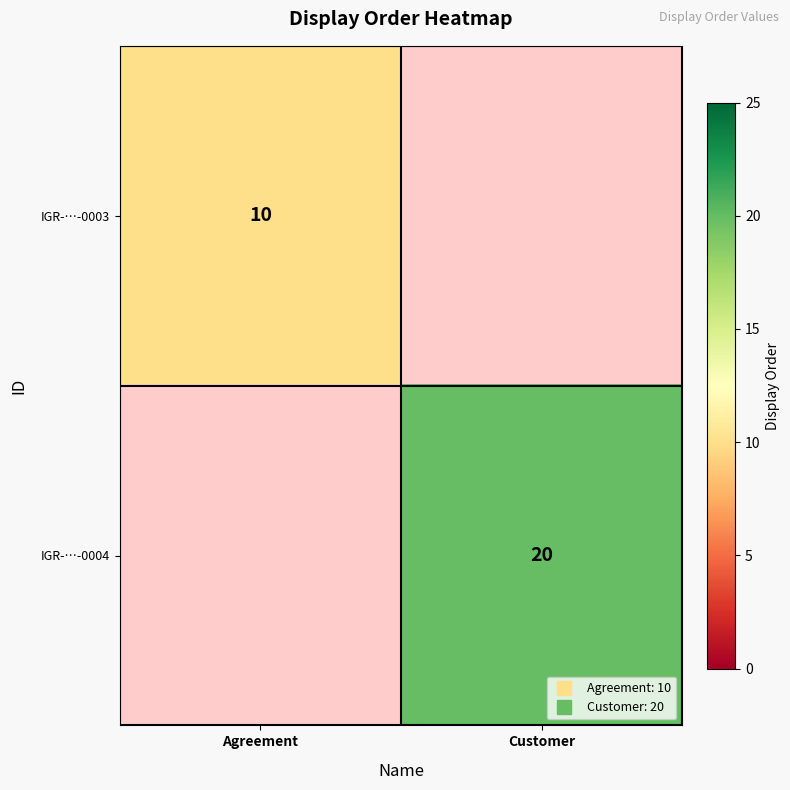

Which series has the widest spread of values?

IGR-…-0003